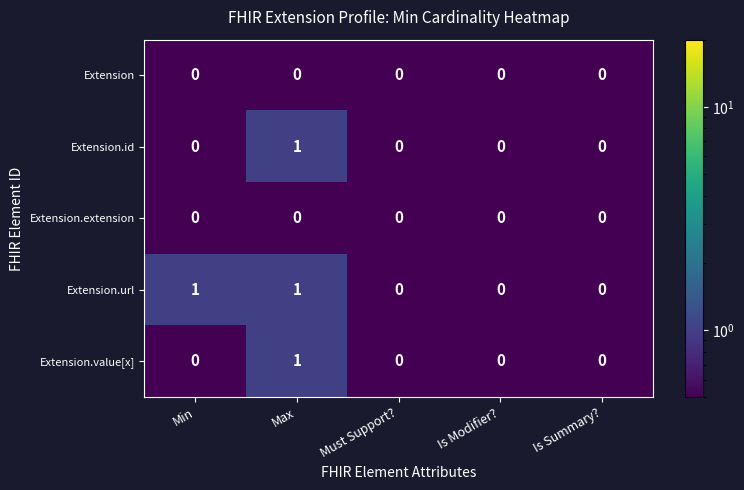

Is the value of Extension.url at Max greater than the value of Extension at Min?

Yes